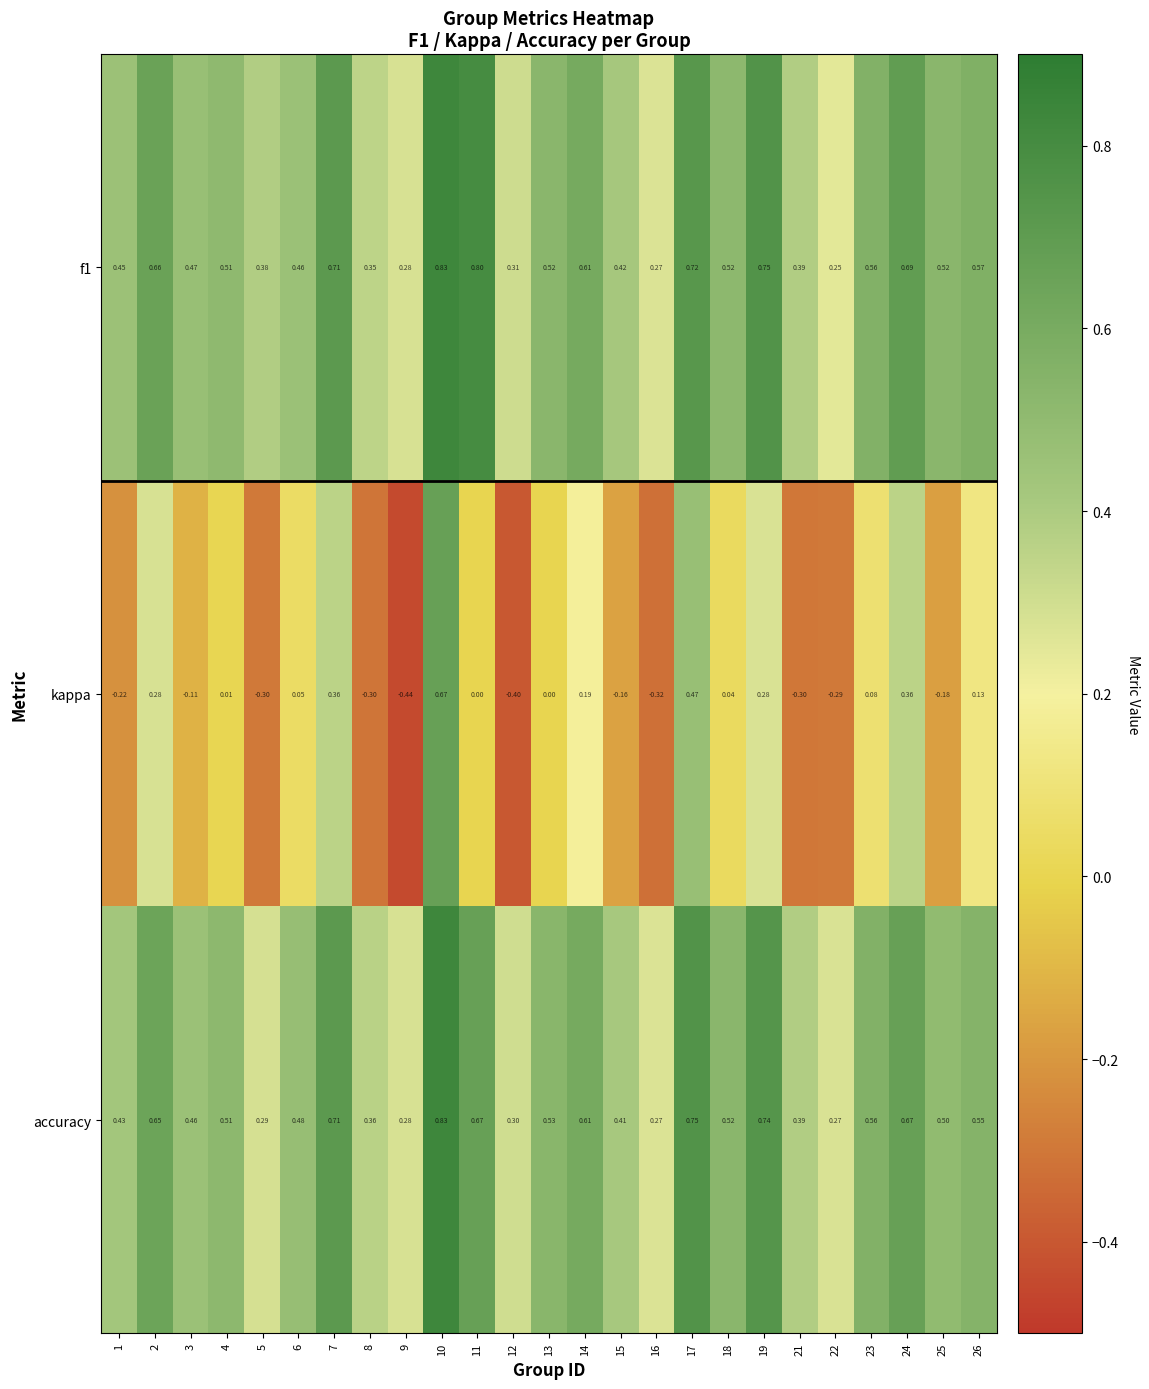

Is the value of accuracy at 7 greater than the value of f1 at 18?

Yes